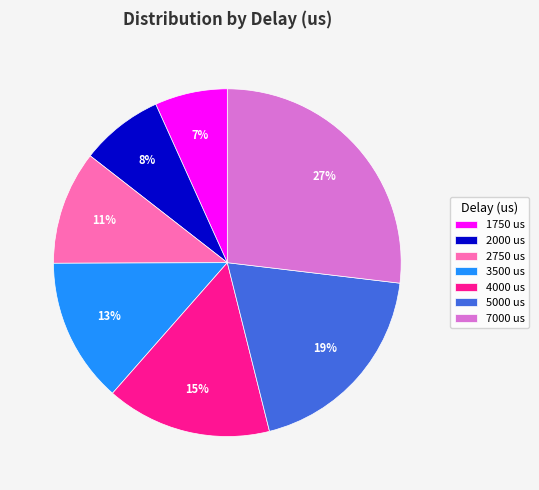

Count the number of slices in the pie.

7